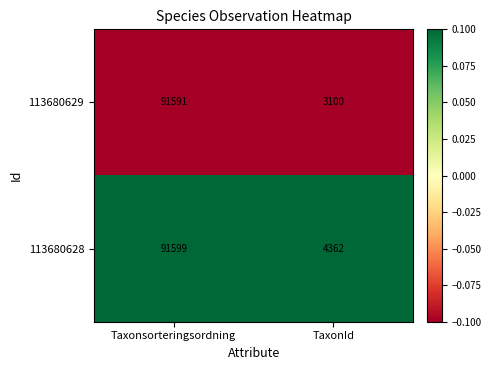

Which label corresponds to the largest value in the chart?

Taxonsorteringsordning